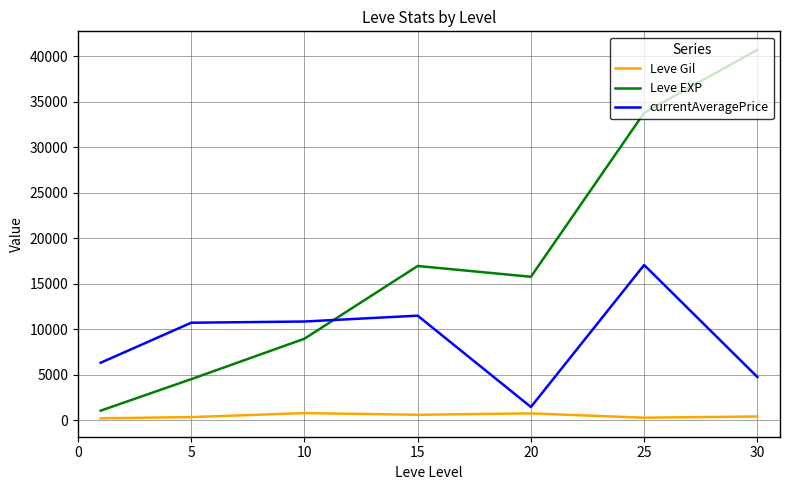

Does the chart display data point markers on the line(s)?

No